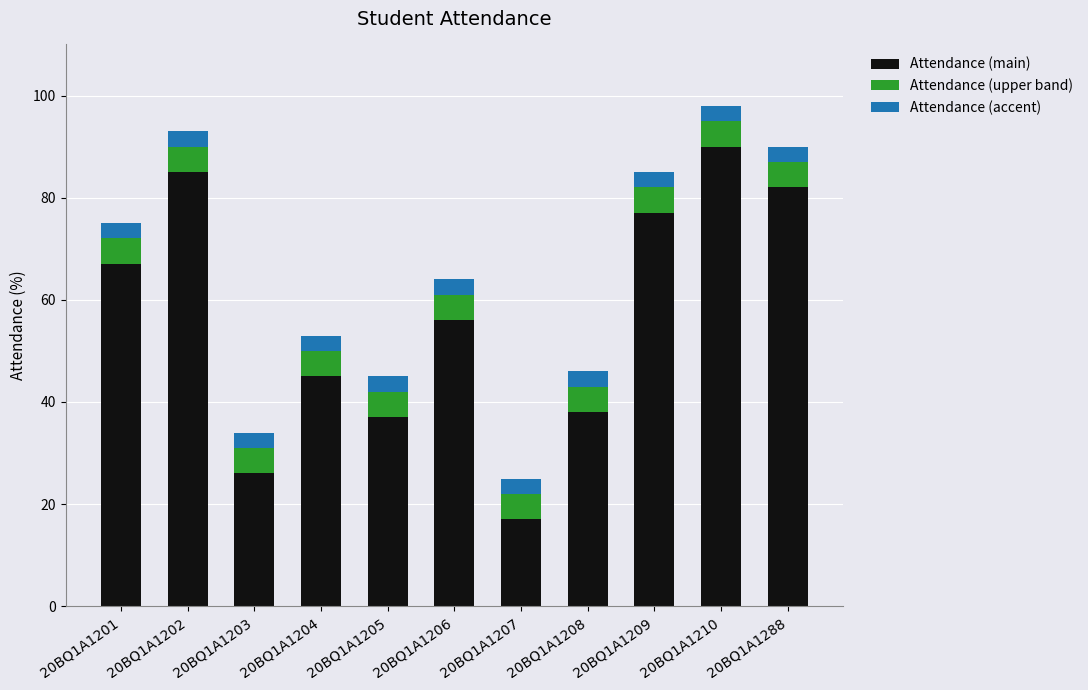

What is the difference between the Attendance (main) values at 20BQ1A1209 and 20BQ1A1288?

5